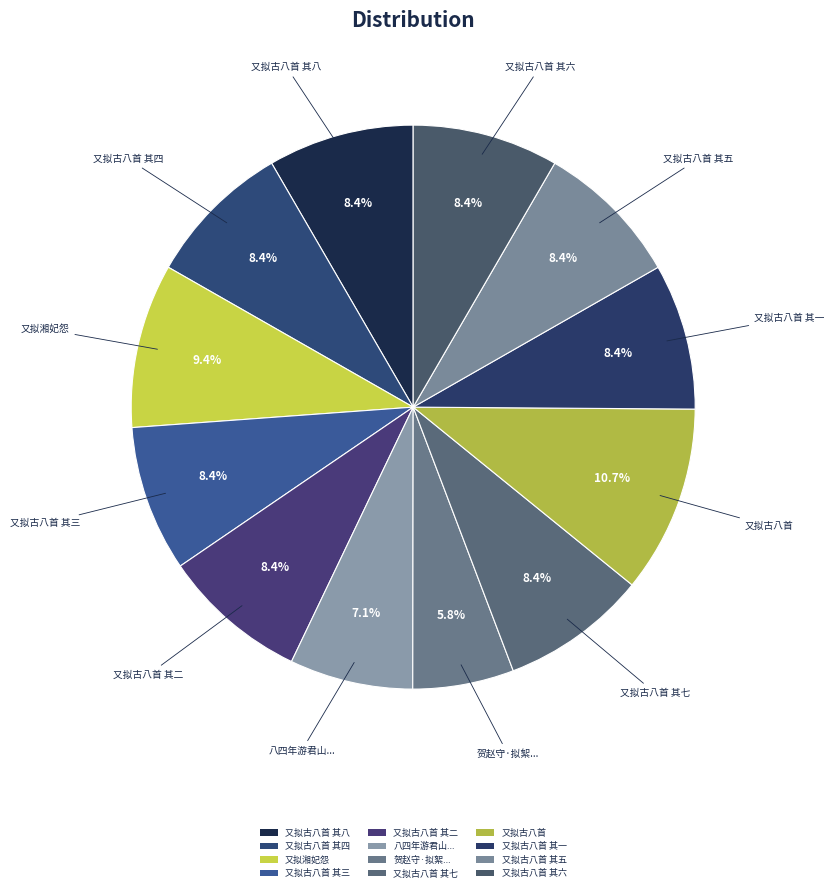

What is the smallest slice in the pie chart?

贺赵守·拟絮因风又拟盐